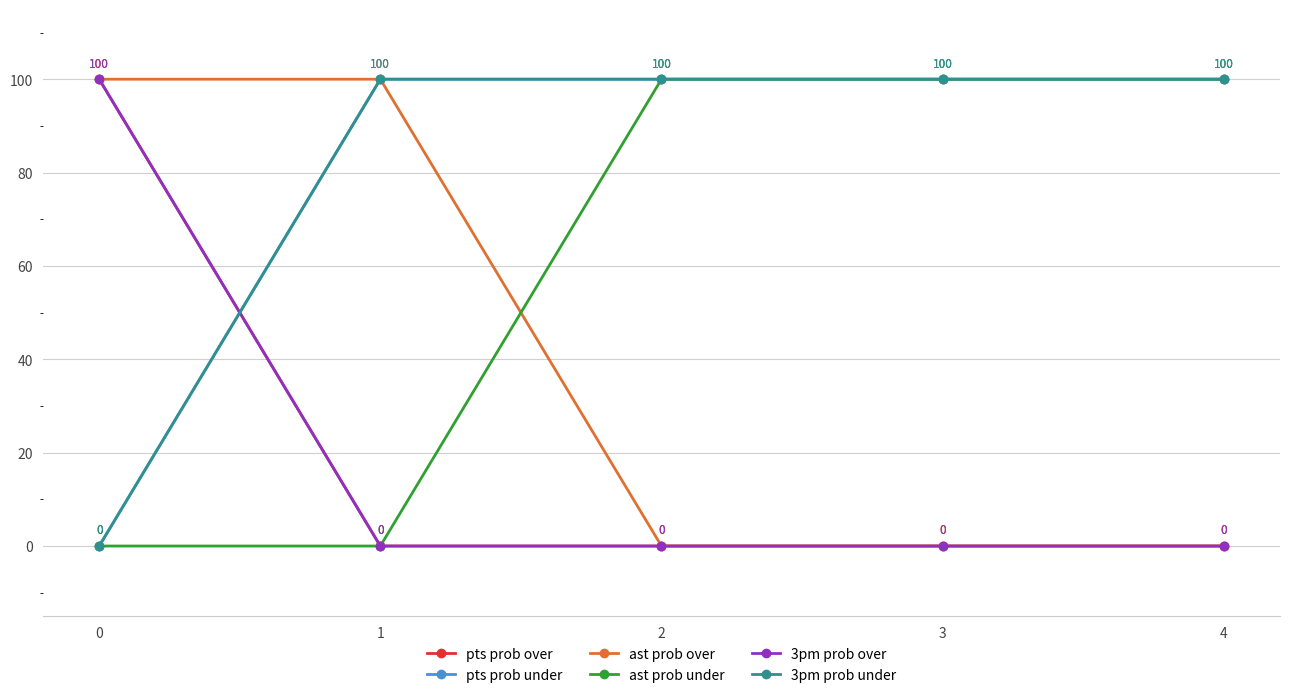

True or false: pts prob under and 3pm prob under cross at least once.

False